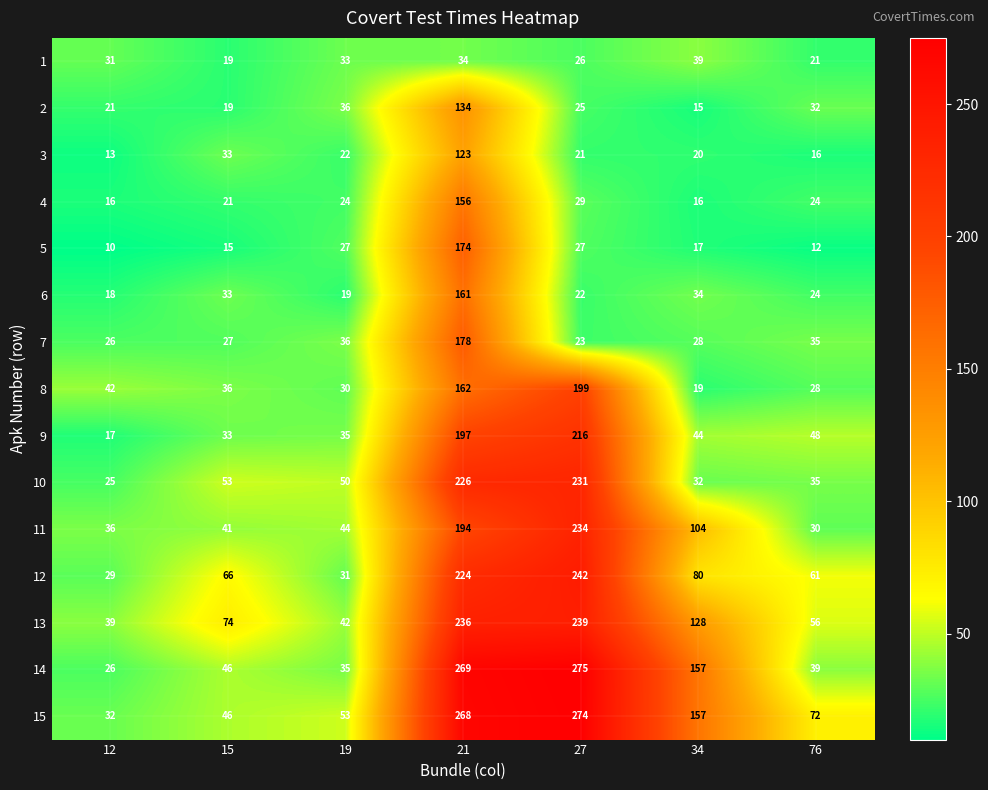

Which series has the largest range (max minus min)?

14